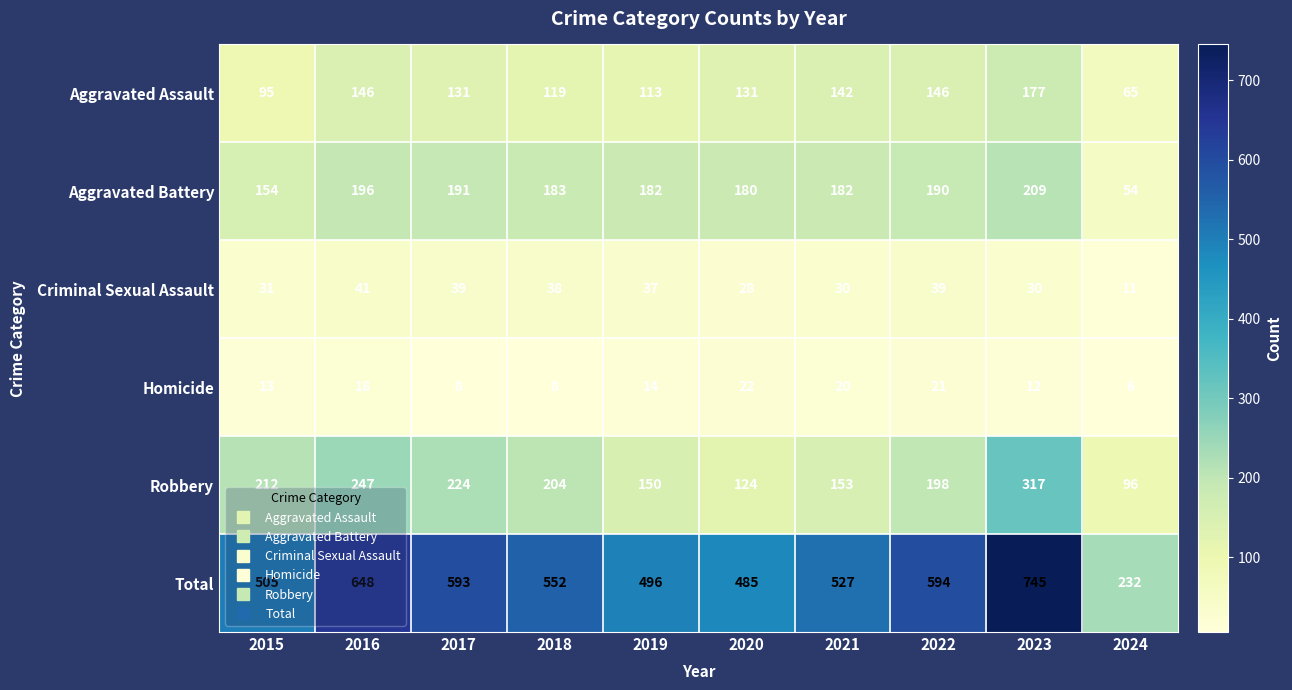

At which label does Aggravated Assault reach its minimum?

2024